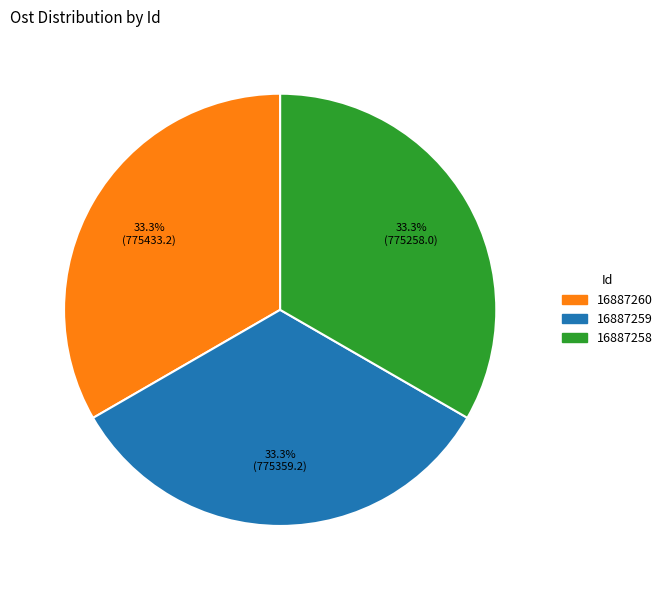

Does 16887260 account for over 50% of the chart?

No